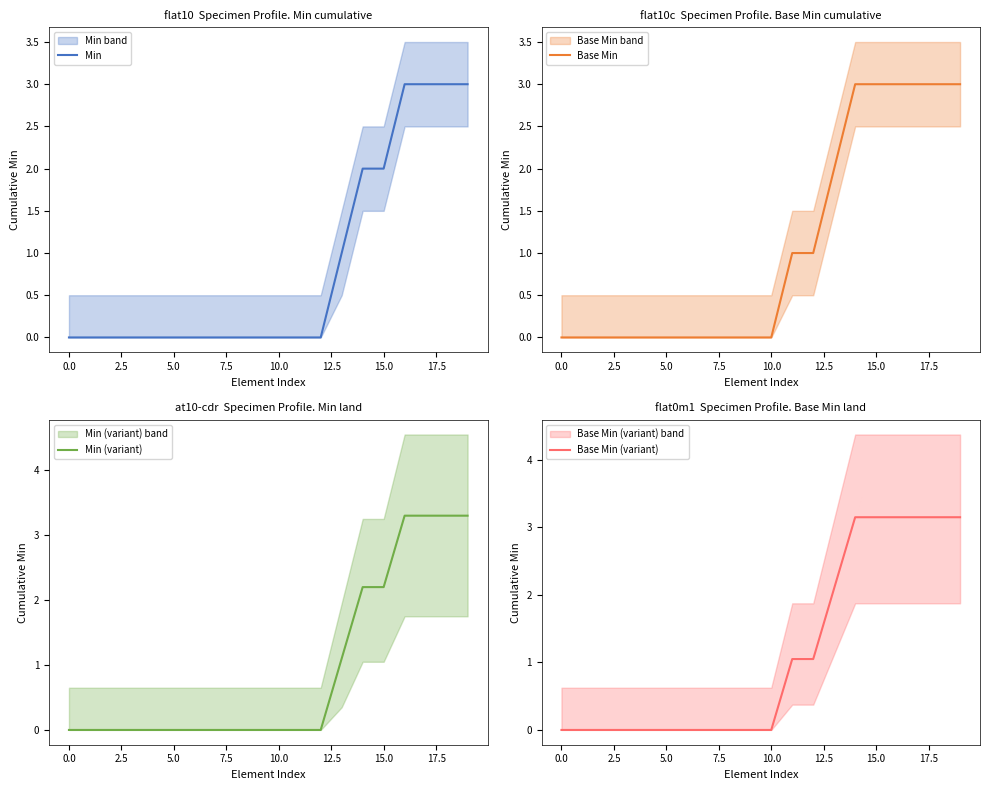

True or false: Base Min has a value of 0 at 5.0.

True